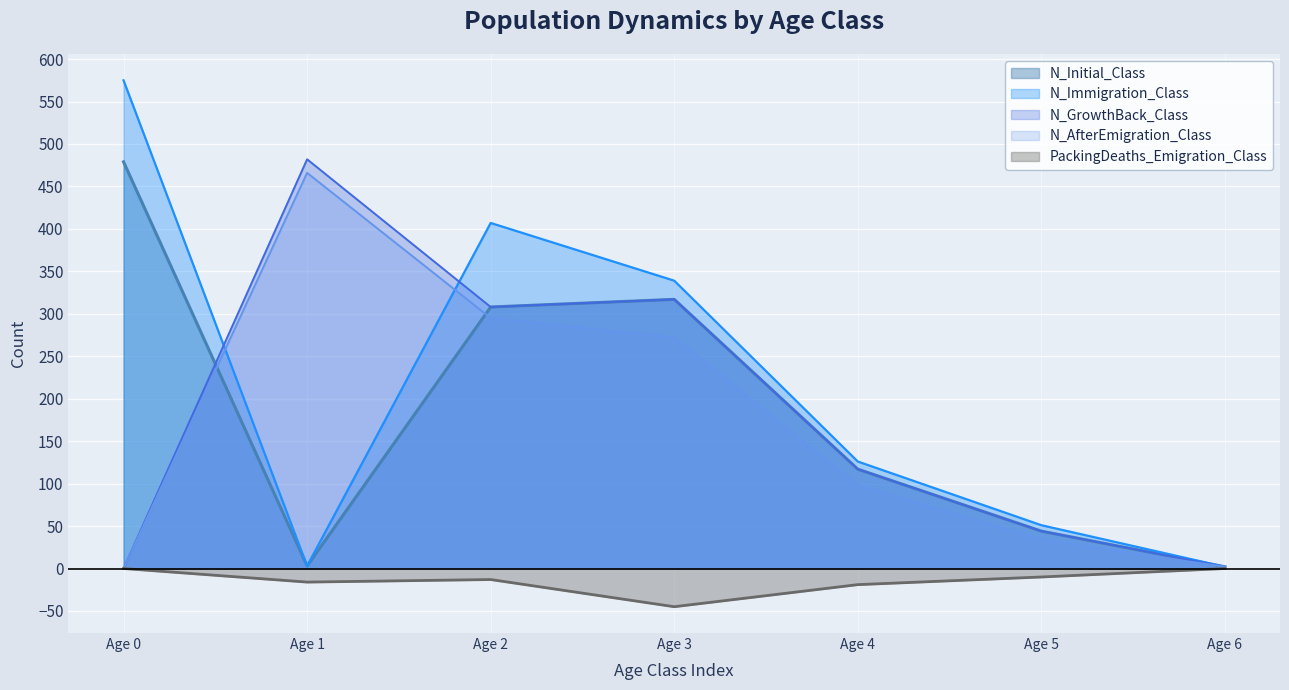

Where is the first local maximum for N_Initial_Class?

Age 3